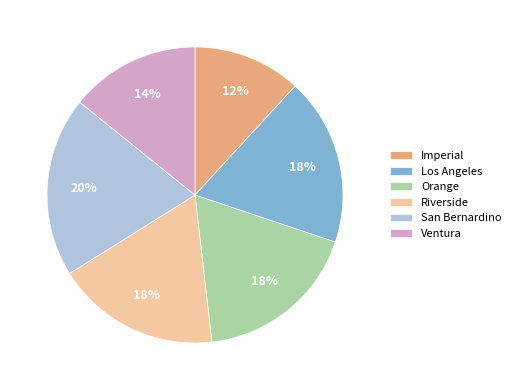

The Riverside slice represents 24% of the pie. True or false?

False